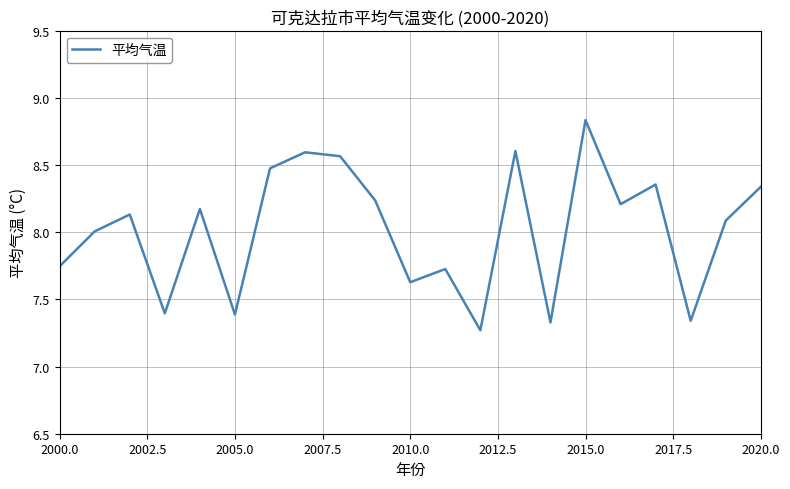

Count the number of data series in this chart.

1